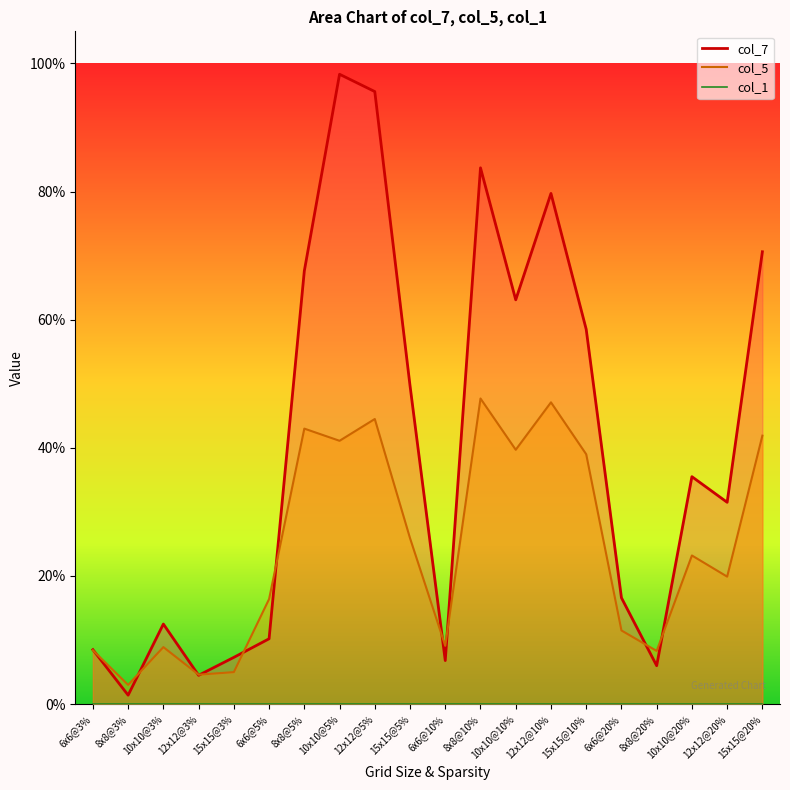

Count the number of categories in the chart.

20